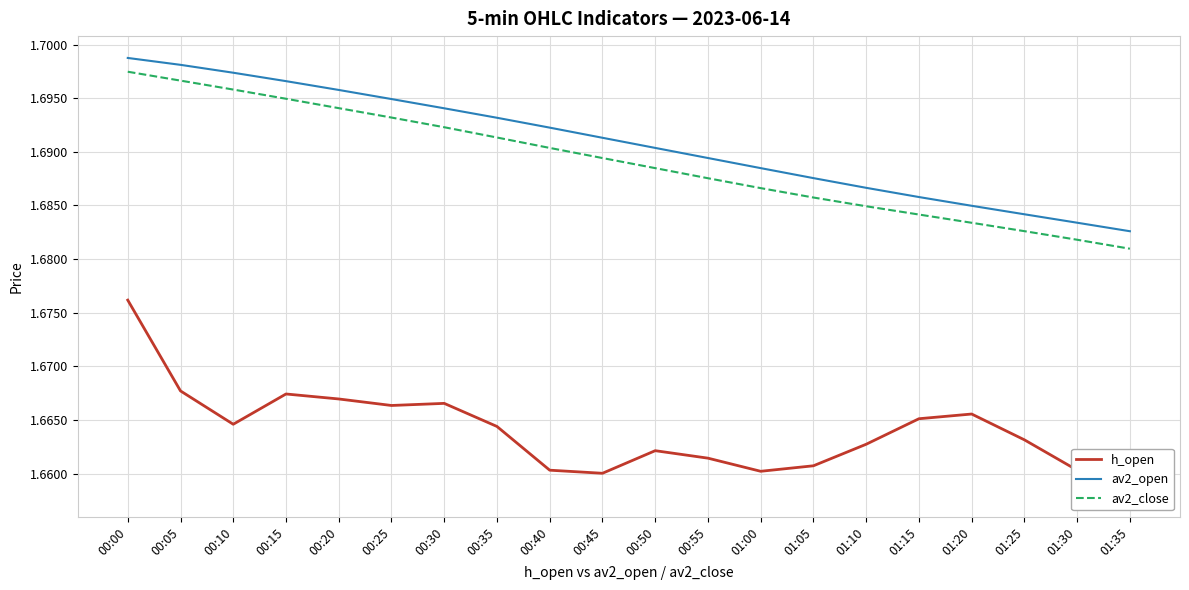

Which label corresponds to the largest value in the chart?

00:00